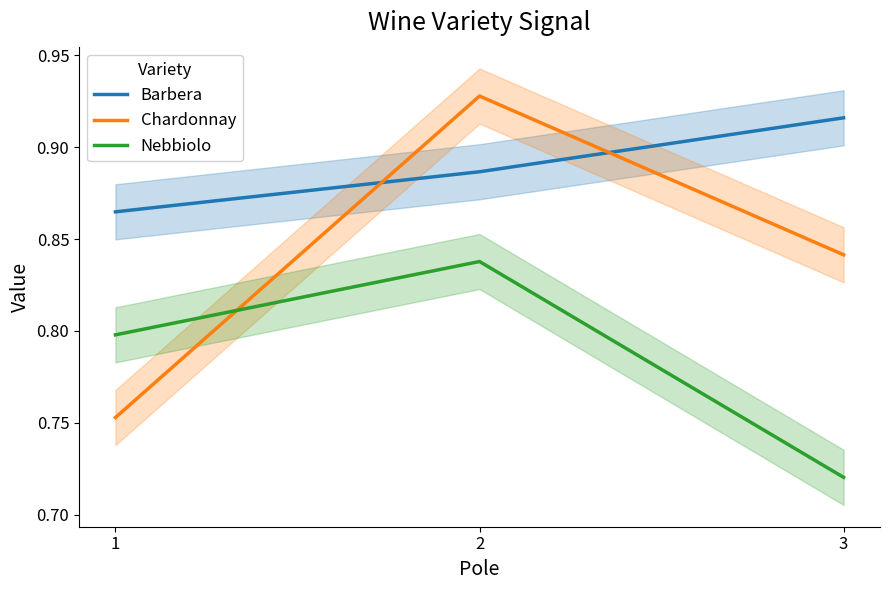

Which has a higher value, 2 or 1?

2